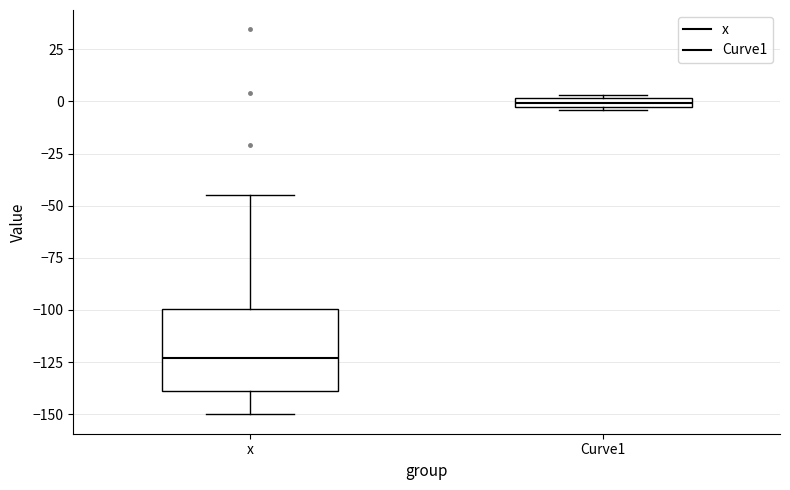

Where does the median line of the box for x sit on the y-axis? The values are not printed on the chart, so give them approximately, as read against the axis.

-125